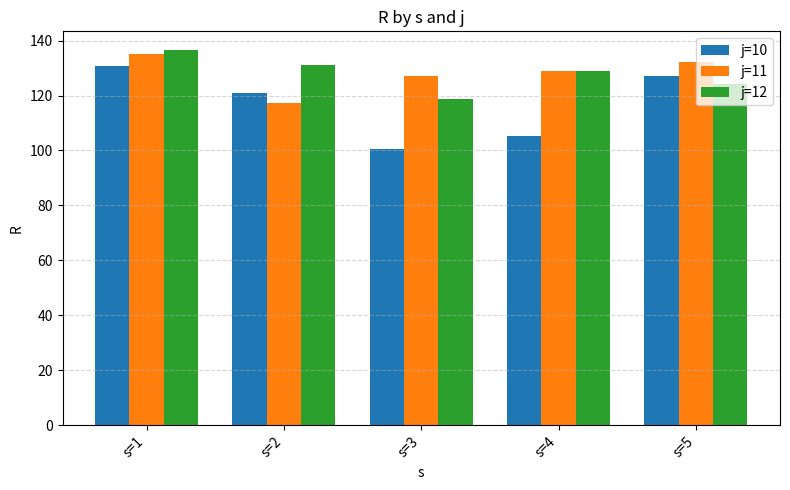

Reading right to left, extract all data points from this chart.

j=10: s=5=127.0	s=4=105.2	s=3=100.5	s=2=120.7	s=1=130.8
j=11: s=5=132.3	s=4=128.9	s=3=127.1	s=2=117.1	s=1=135.3
j=12: s=5=124.1	s=4=129.0	s=3=118.8	s=2=131.2	s=1=136.5